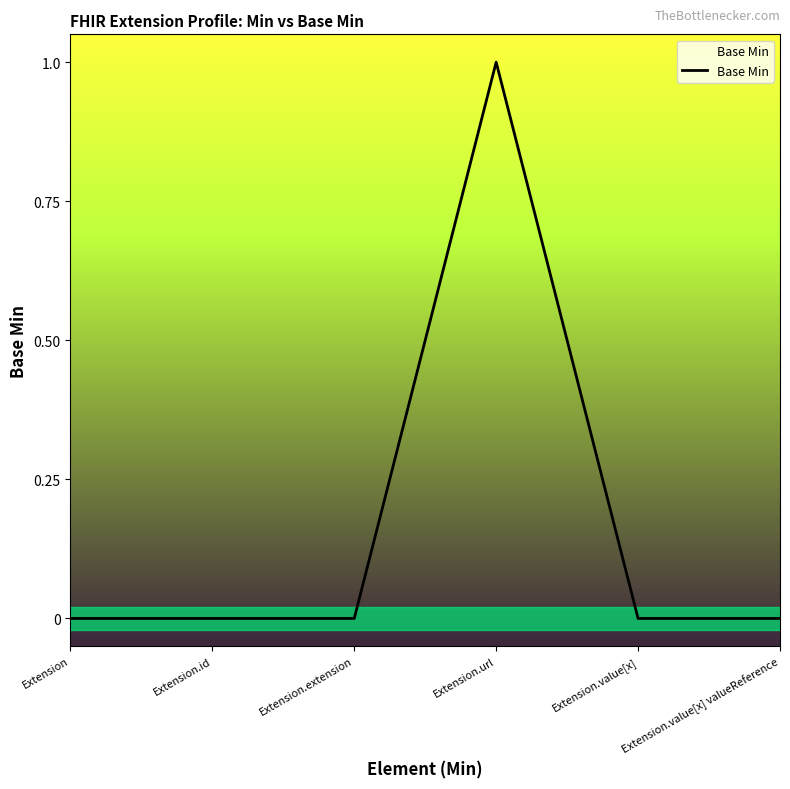

What position from the left is Extension.id?

2